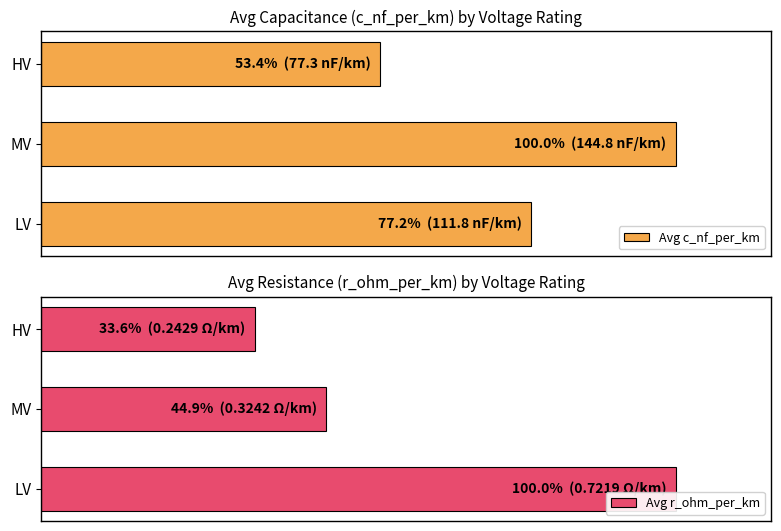

Reading right to left, extract all data points from this chart.

Avg c_nf_per_km: 53.4	100.0	77.2
Avg r_ohm_per_km: 33.6	44.9	100.0